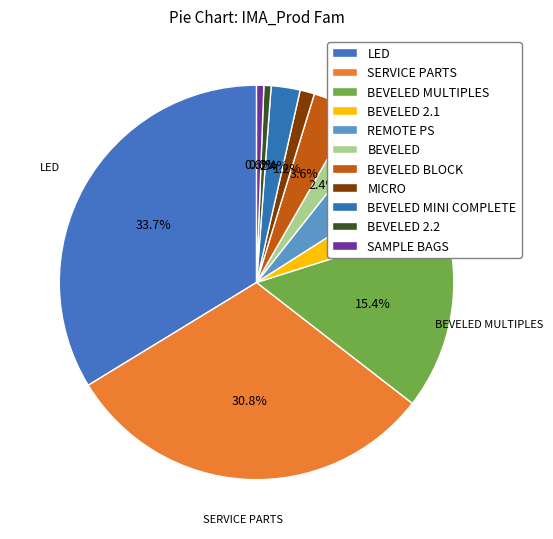

To the nearest percent, what percentage of the pie is MICRO?

1%